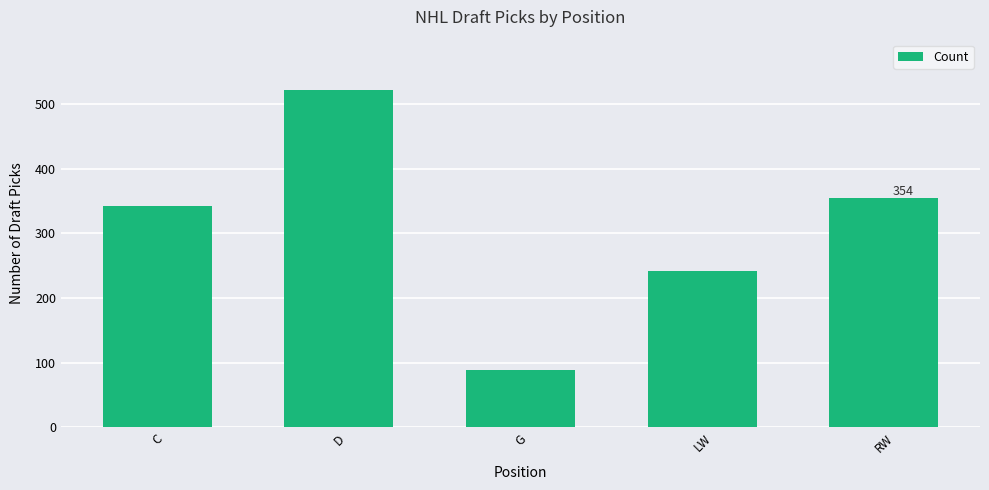

True or false: the data shows 99 at LW.

False